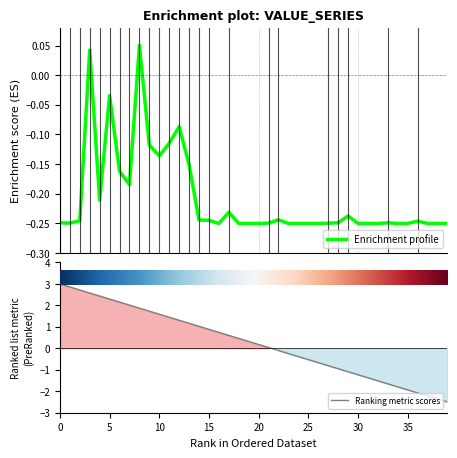

At how many categories does at least one series exceed 0?

22